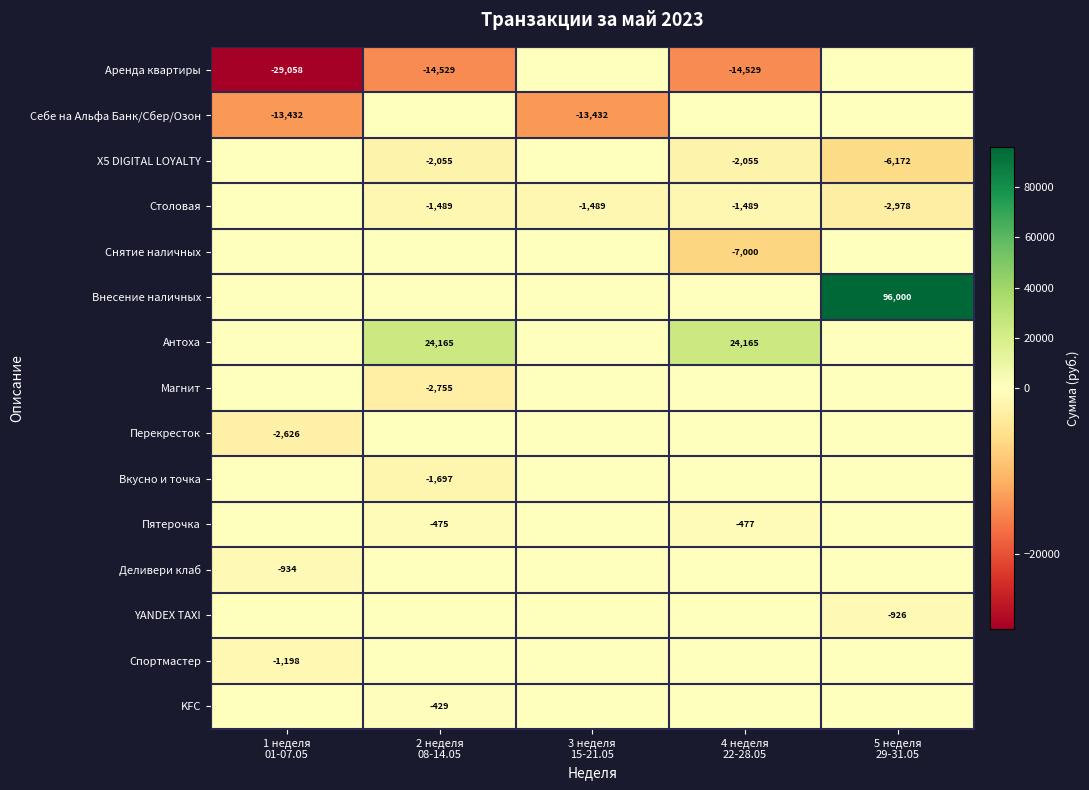

Count the number of data series in this chart.

15